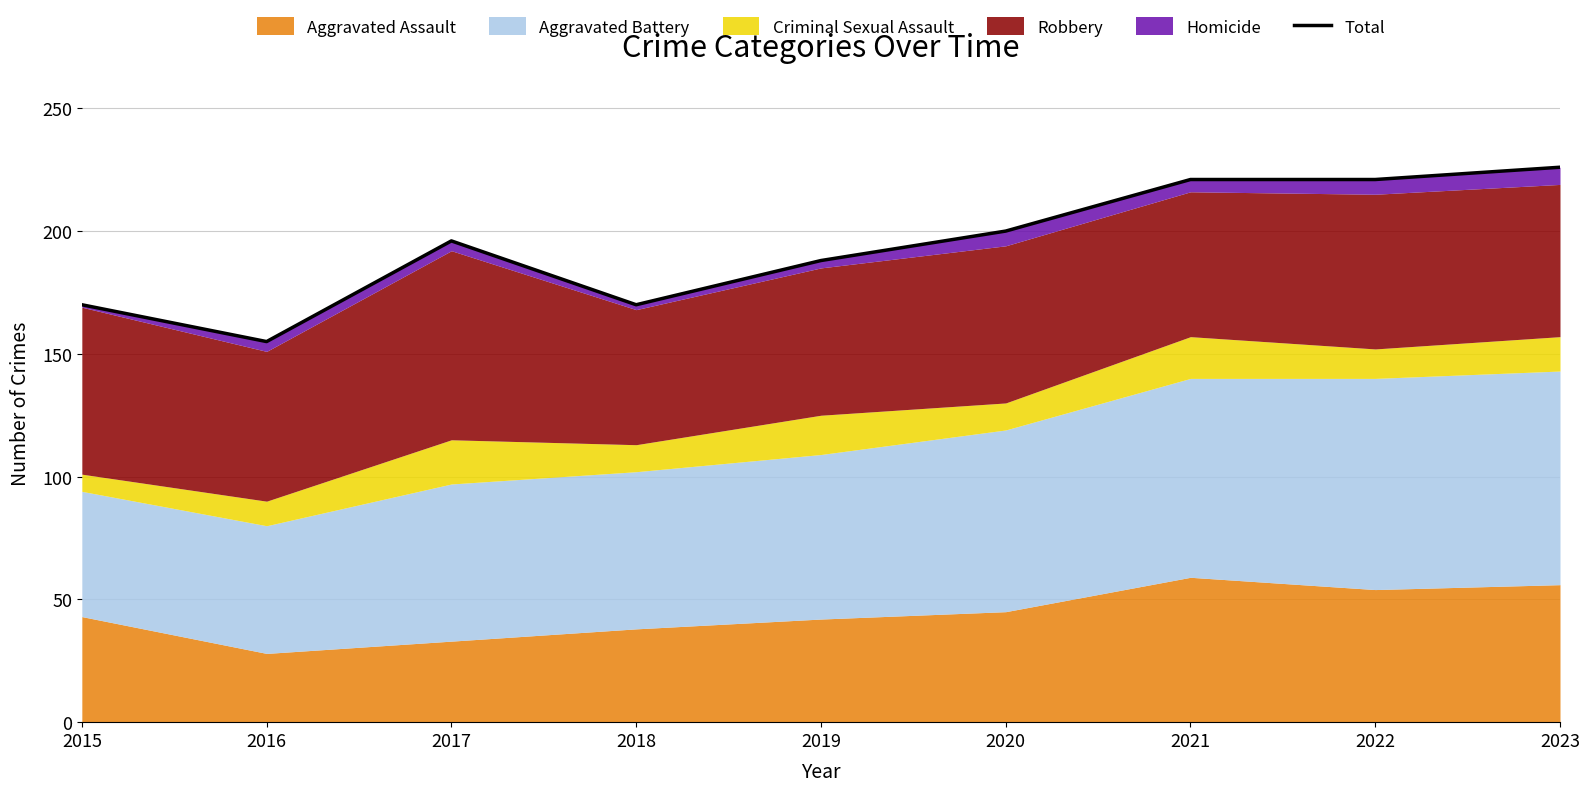

Between 2021 and 2019, which is larger?

2021